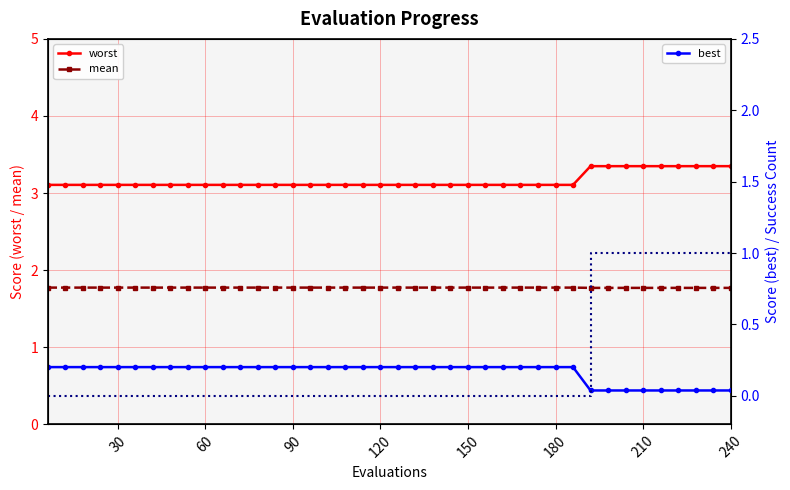

What is the minimum value for mean?

1.8